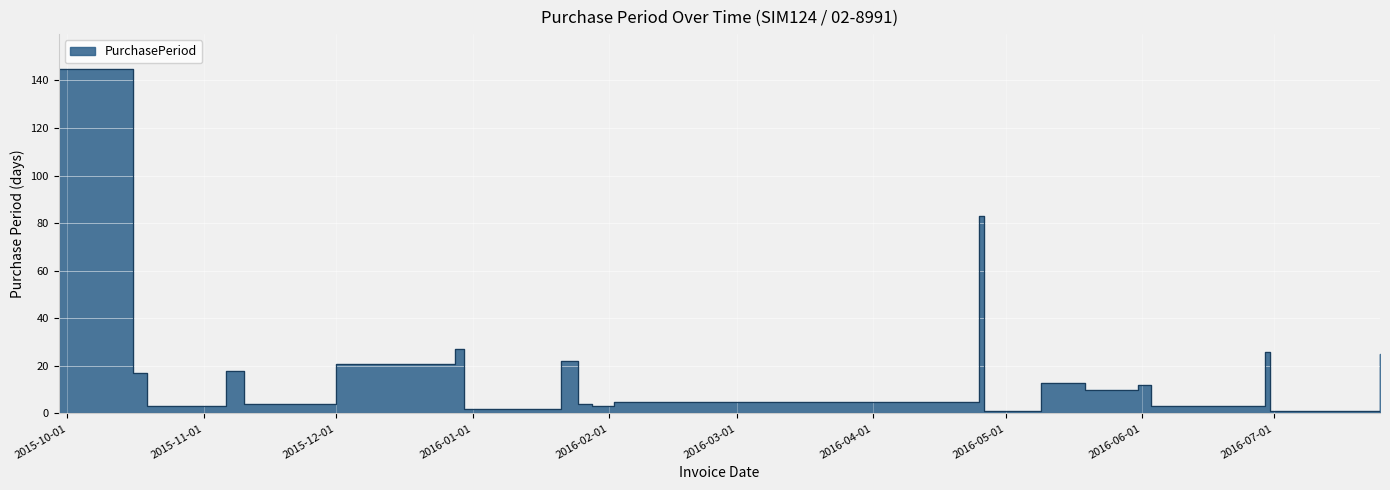

Rank the categories by value from highest to lowest.

2015-09-29, 2016-04-25, 2015-12-28, 2016-06-29, 2016-07-25, 2016-01-21, 2015-12-01, 2015-11-06, 2015-10-16, 2016-05-09, 2016-05-31, 2016-05-19, 2016-02-02, 2015-11-10, 2016-01-25, 2015-10-19, 2016-01-28, 2016-06-03, 2015-12-30, 2016-04-26, 2016-06-30